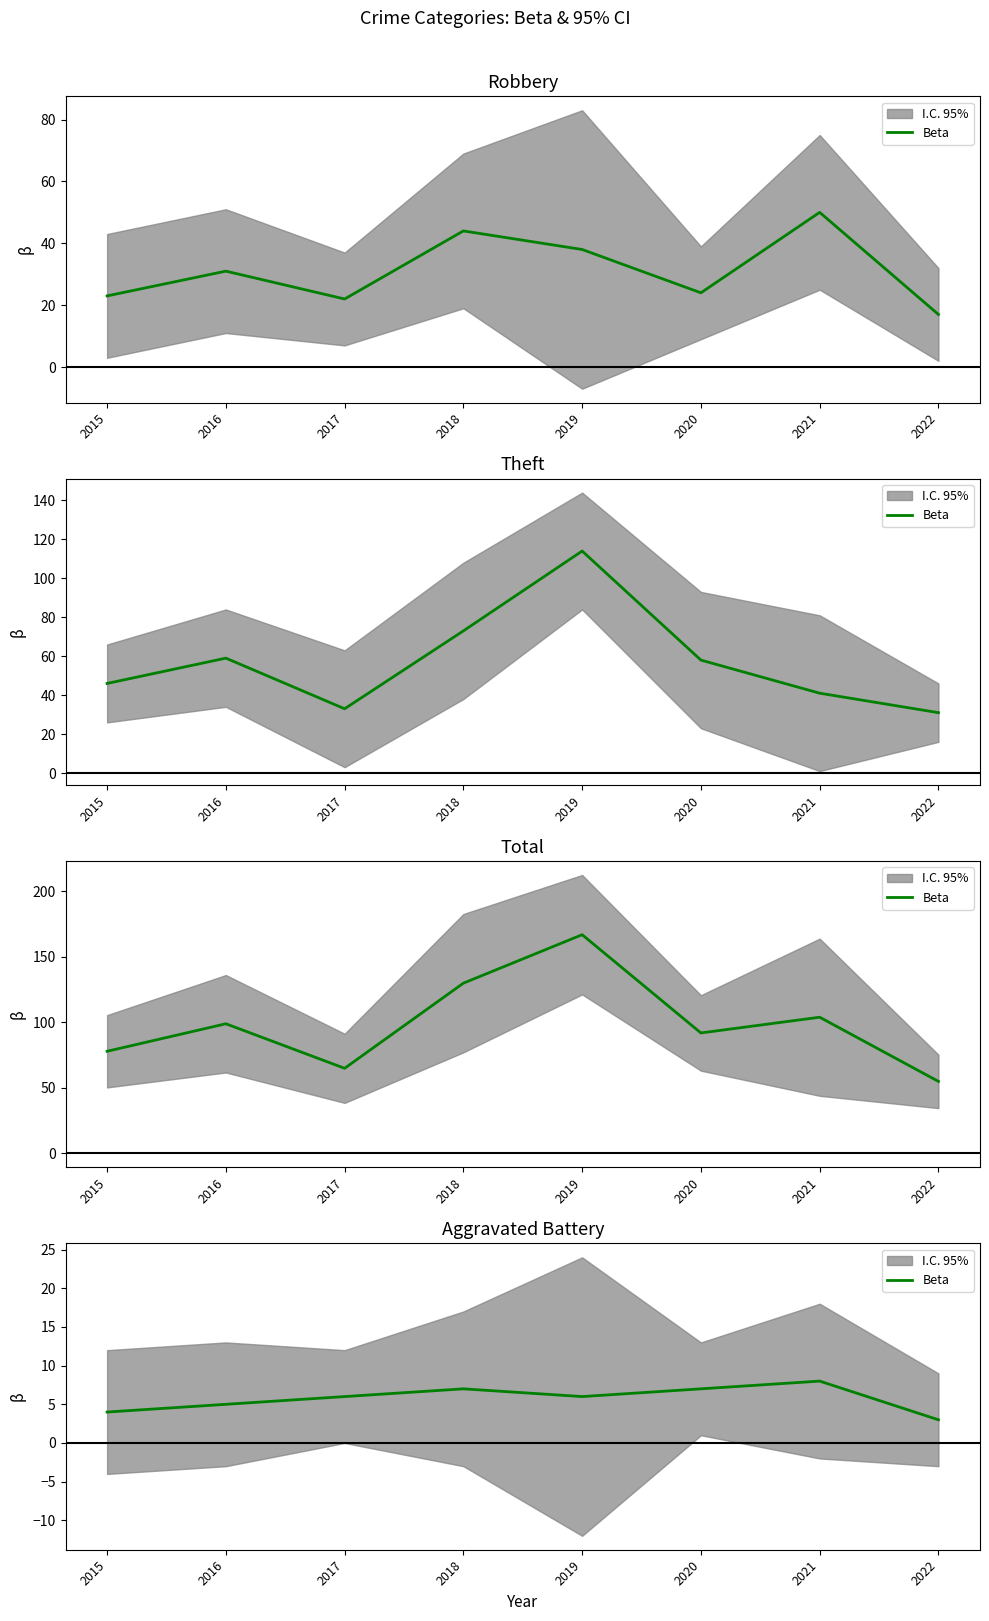

Where is the first local minimum?

2019